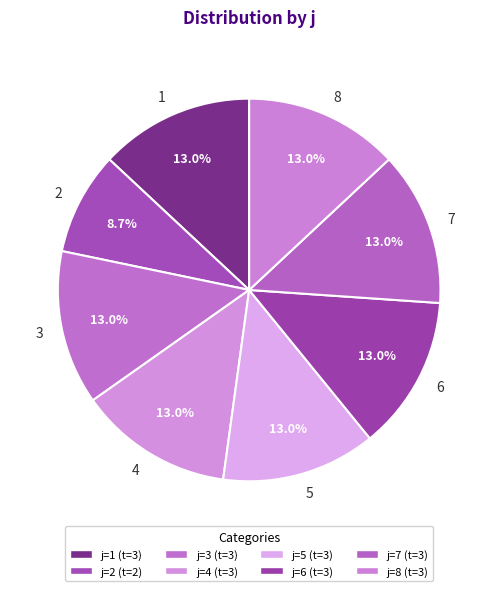

How many slices are in this pie chart?

8